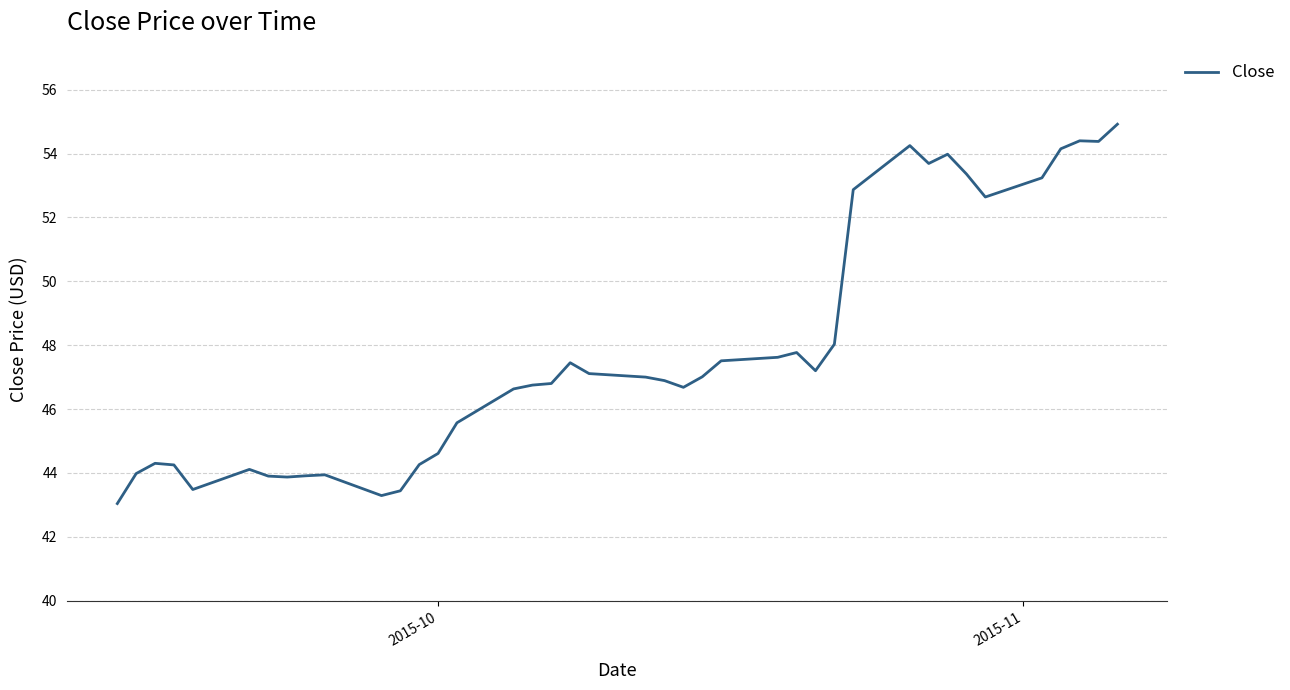

What is the average value?

47.8